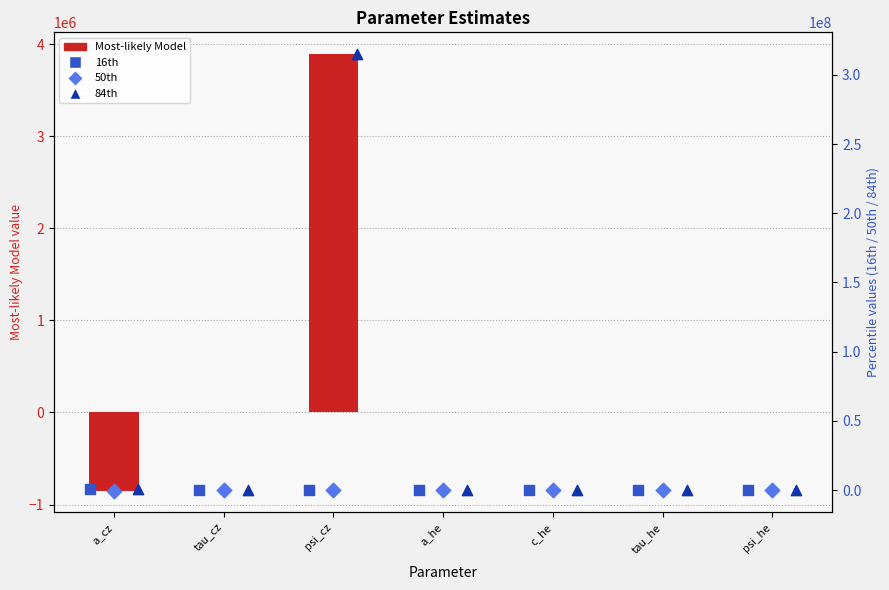

Which series has the largest total across all categories?

84th